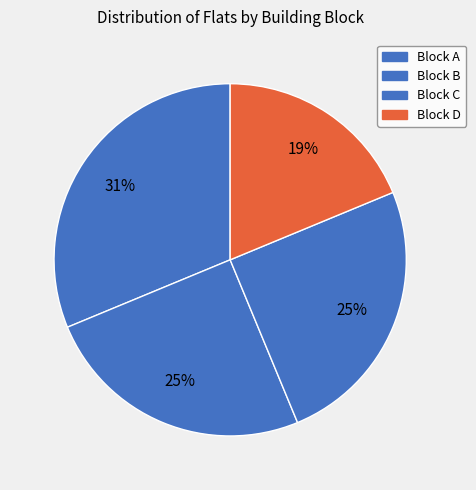

How many segments does this pie chart have?

4